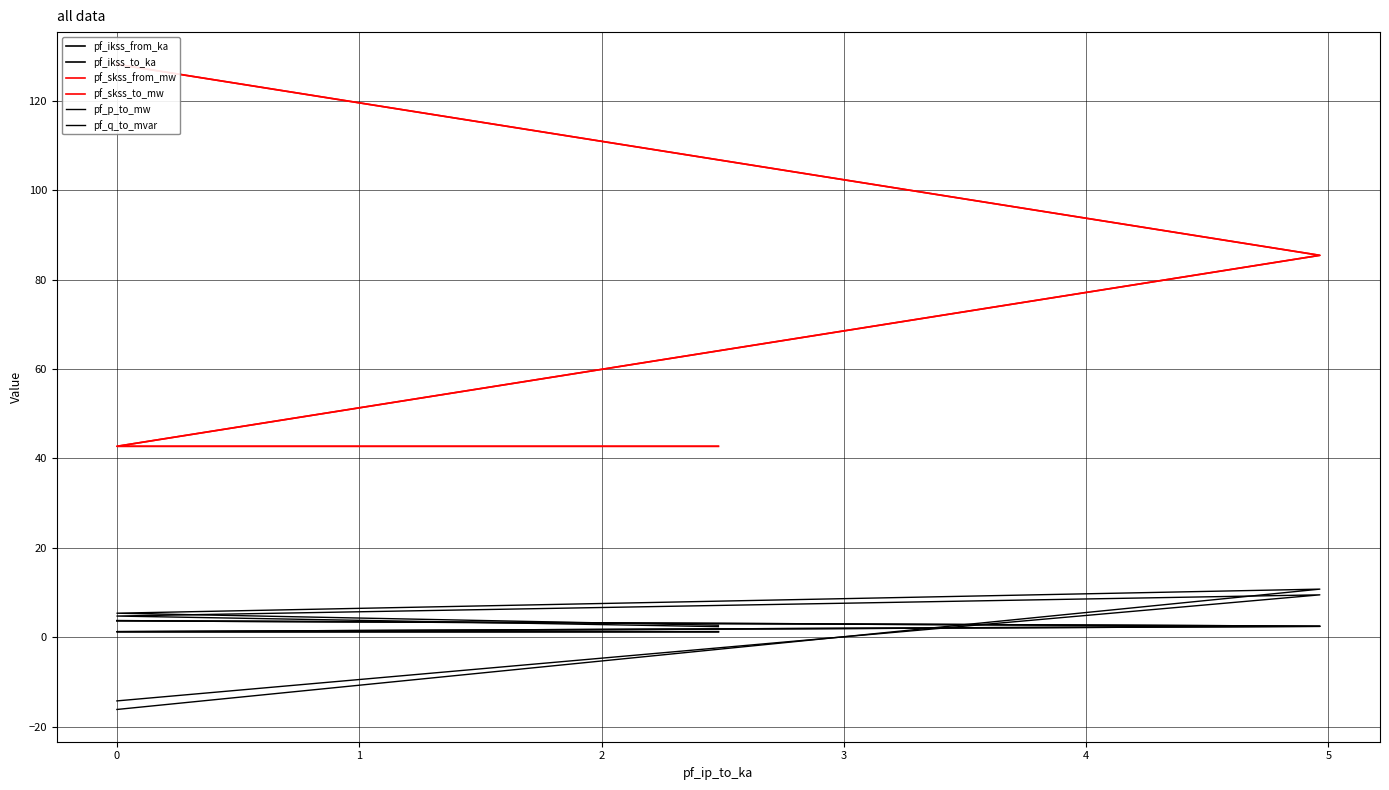

Which series has the largest total across all categories?

pf_skss_from_mw